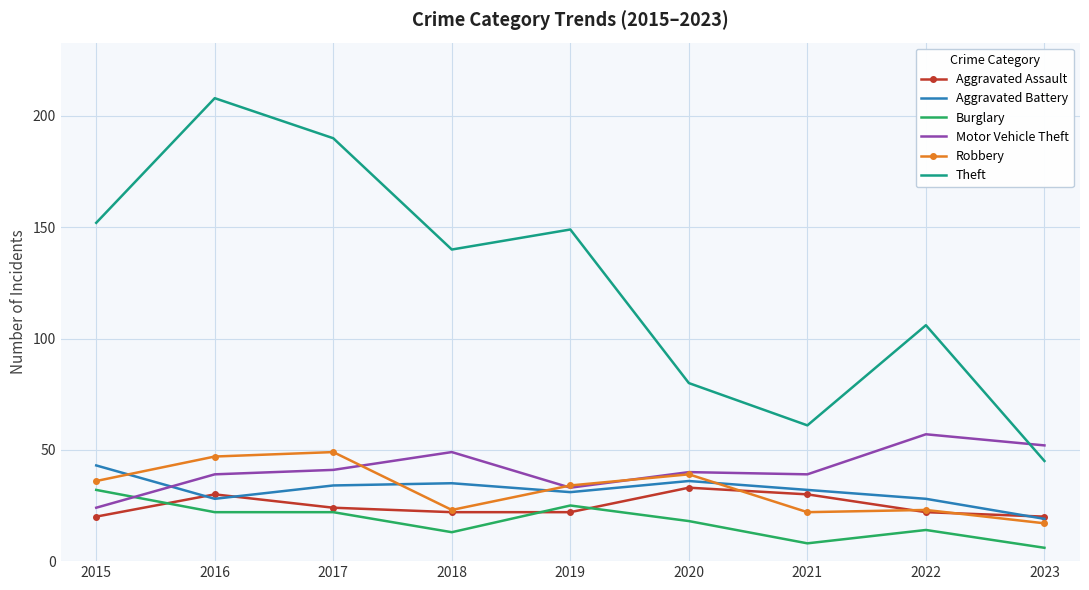

How many values in the Burglary series are below 18?

4